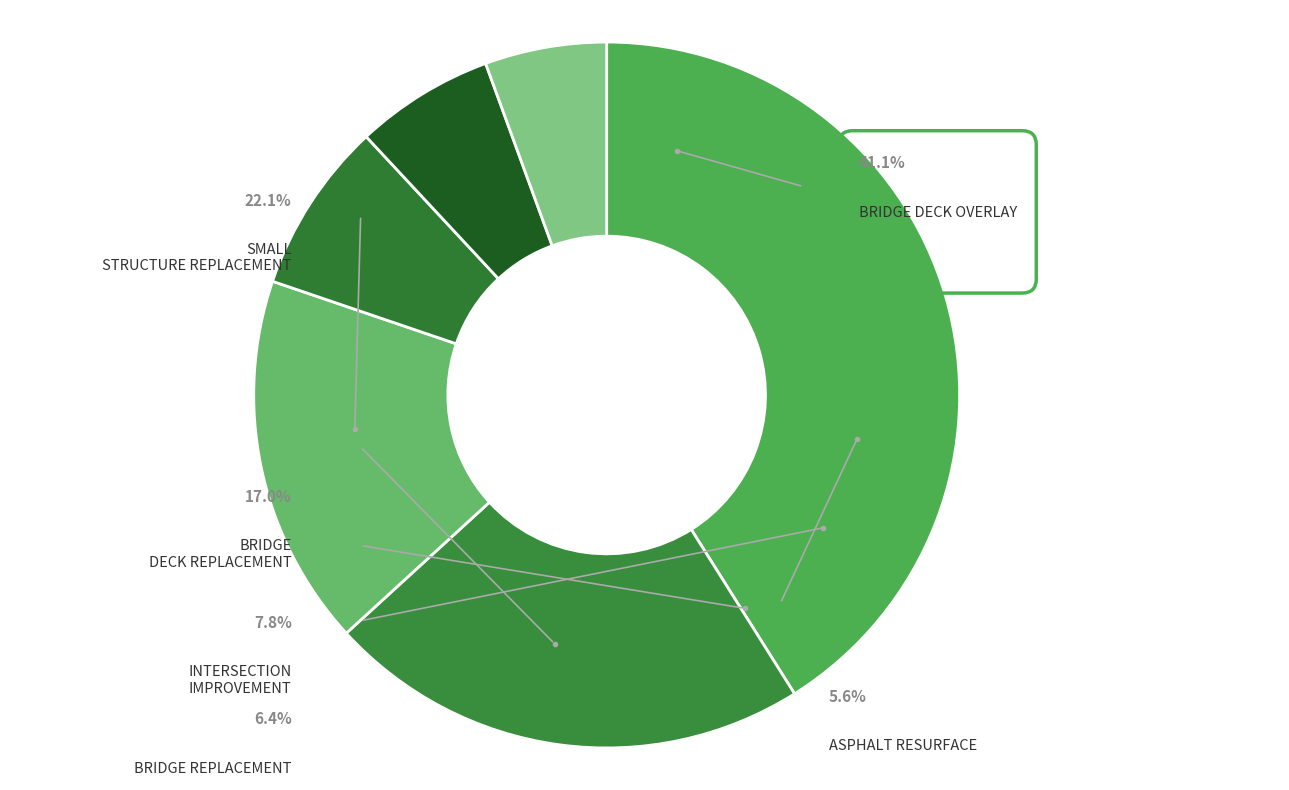

Approximately how many times larger is the value at ASPHALT RESURFACE compared to INTERSECTION IMPROVEMENT?

0.7